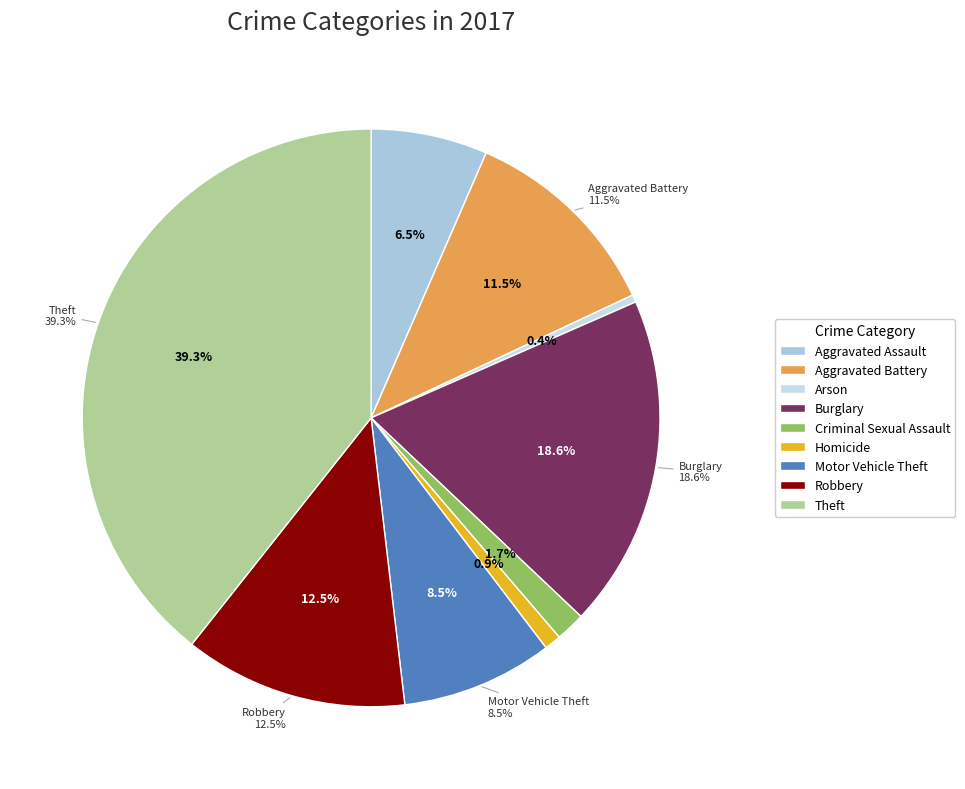

Does any single category account for the majority?

No